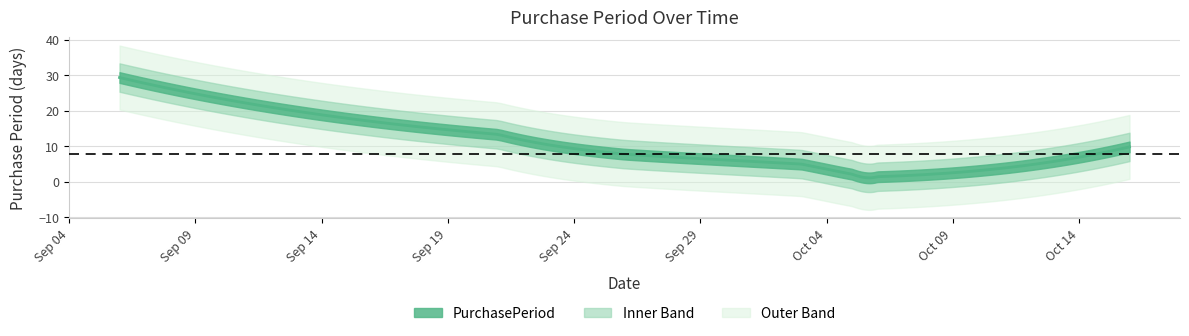

How many lines are shown in the chart?

1